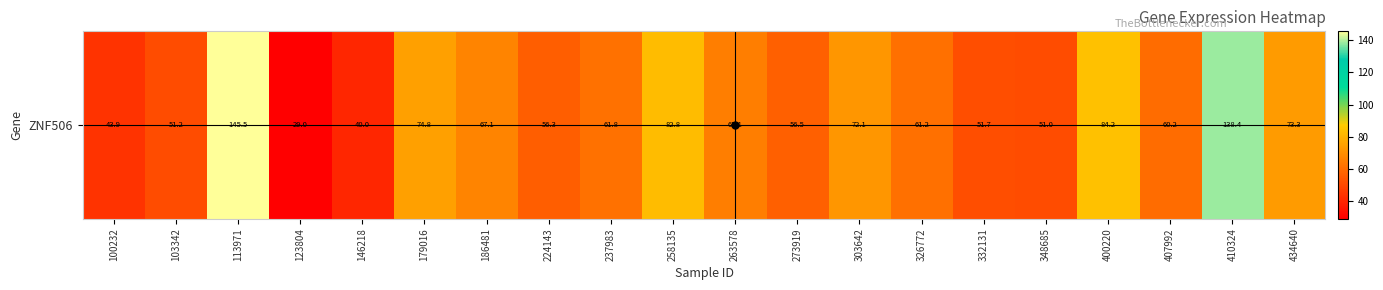

Where does the data first go above 61?

113971